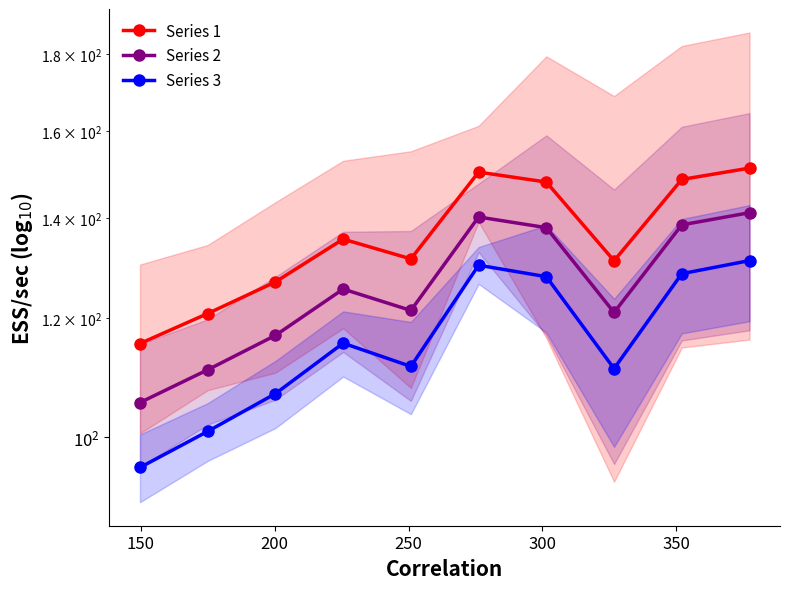

The Series 2 series shows 110.9 at 150. True or false?

True